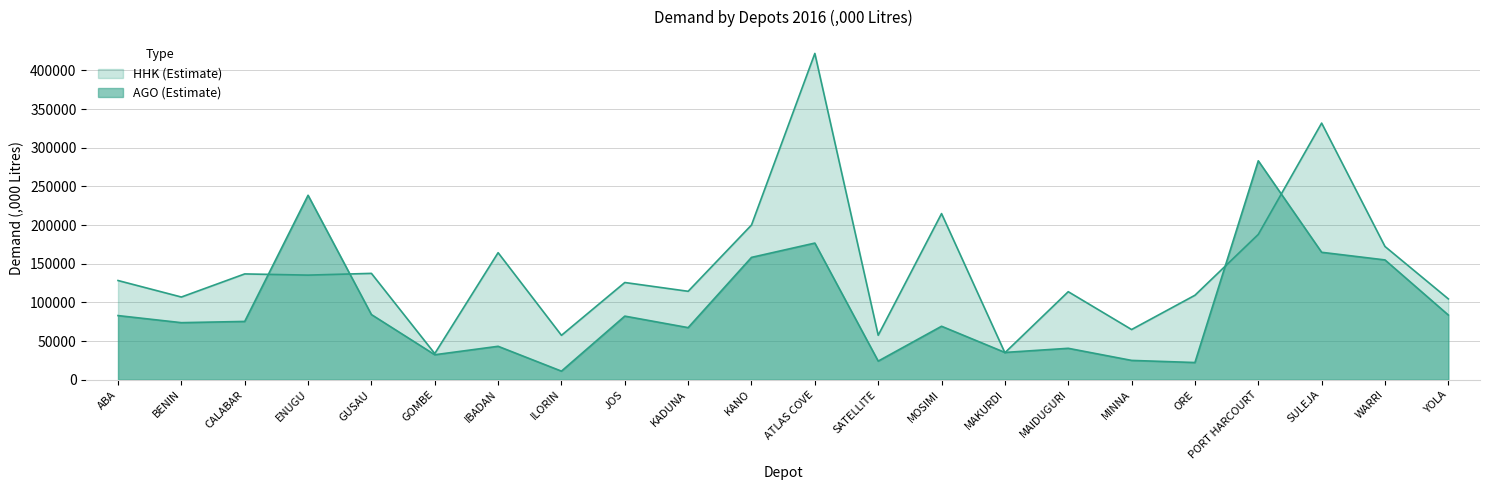

What is the sum of all AGO values?

2030034